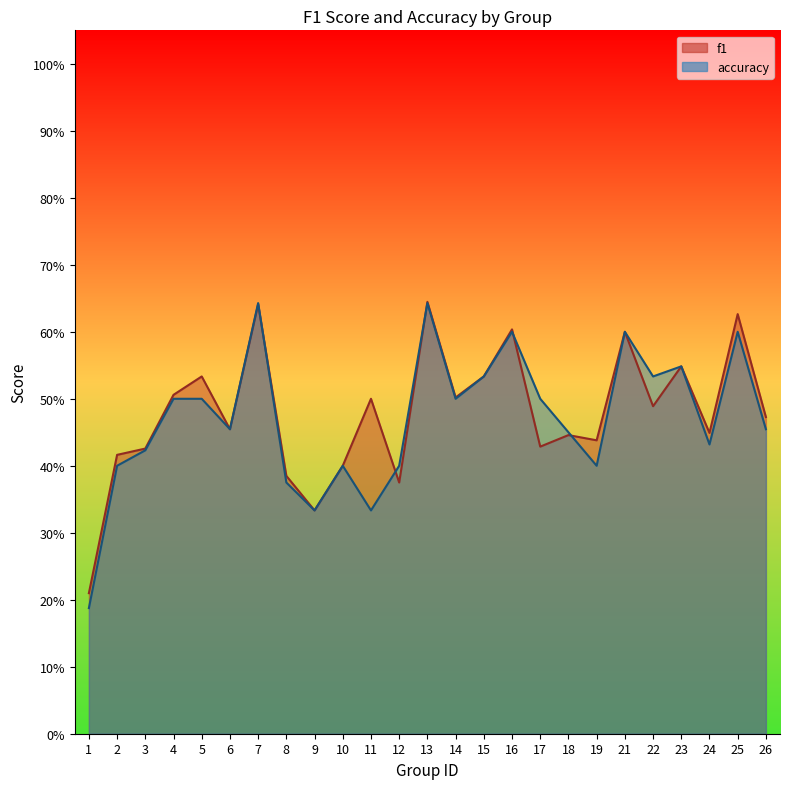

Reading left to right, extract all data points from this chart.

f1: 0.2	0.4	0.4	0.5	0.5	0.5	0.6	0.4	0.3	0.4	0.5	0.4	0.6	0.5	0.5	0.6	0.4	0.4	0.4	0.6	0.5	0.5	0.4	0.6	0.5
accuracy: 0.2	0.4	0.4	0.5	0.5	0.5	0.6	0.4	0.3	0.4	0.3	0.4	0.6	0.5	0.5	0.6	0.5	0.5	0.4	0.6	0.5	0.5	0.4	0.6	0.5